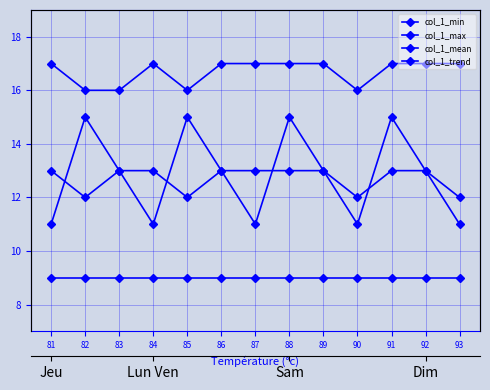

True or false: col_1_min and col_1_trend cross at least once.

False